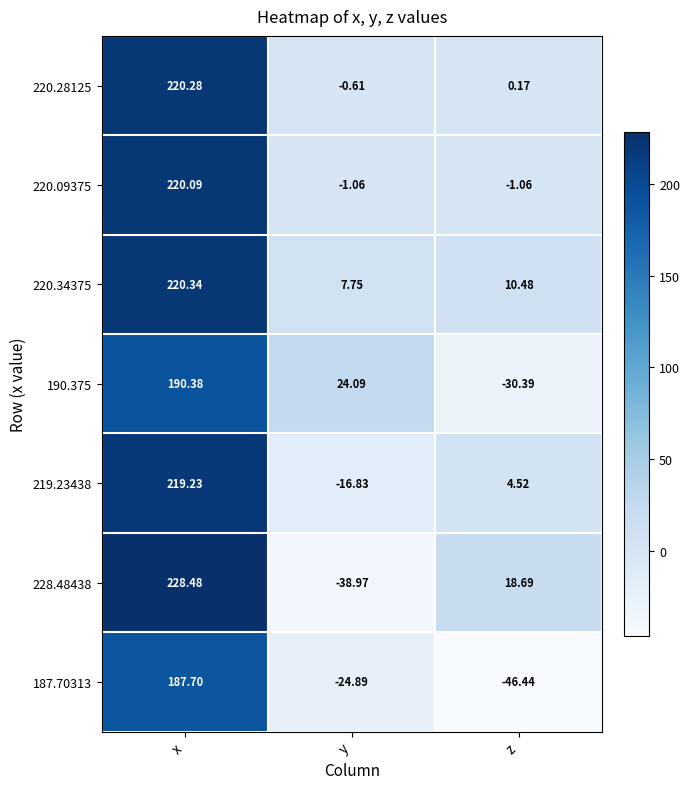

How many data points does each series have?

3